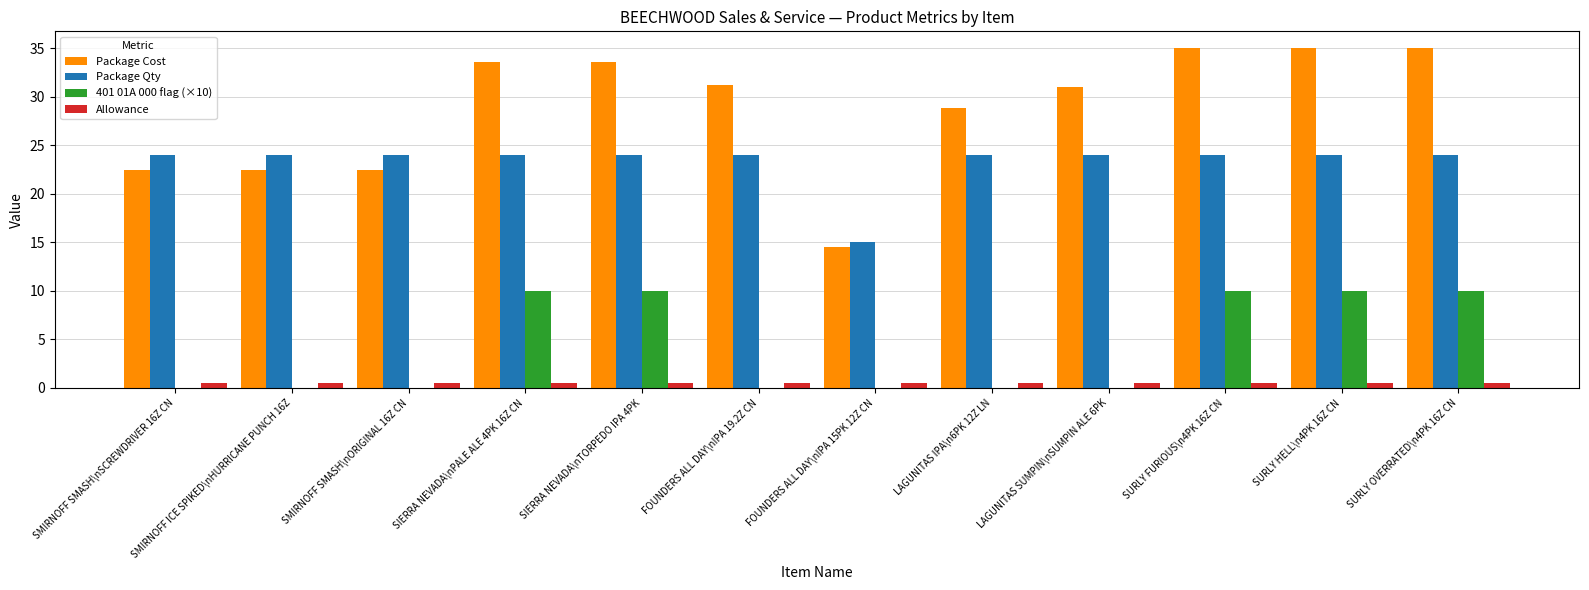

Which series has the largest total across all categories?

Package Cost